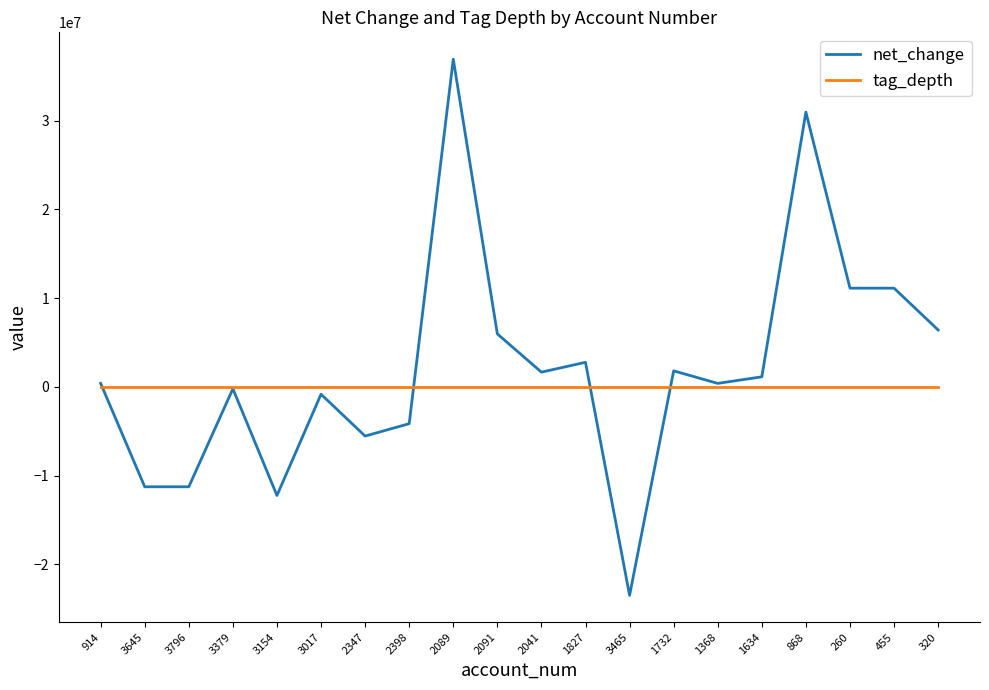

Is the value of tag_depth at 1368 greater than the value of net_change at 3796?

Yes